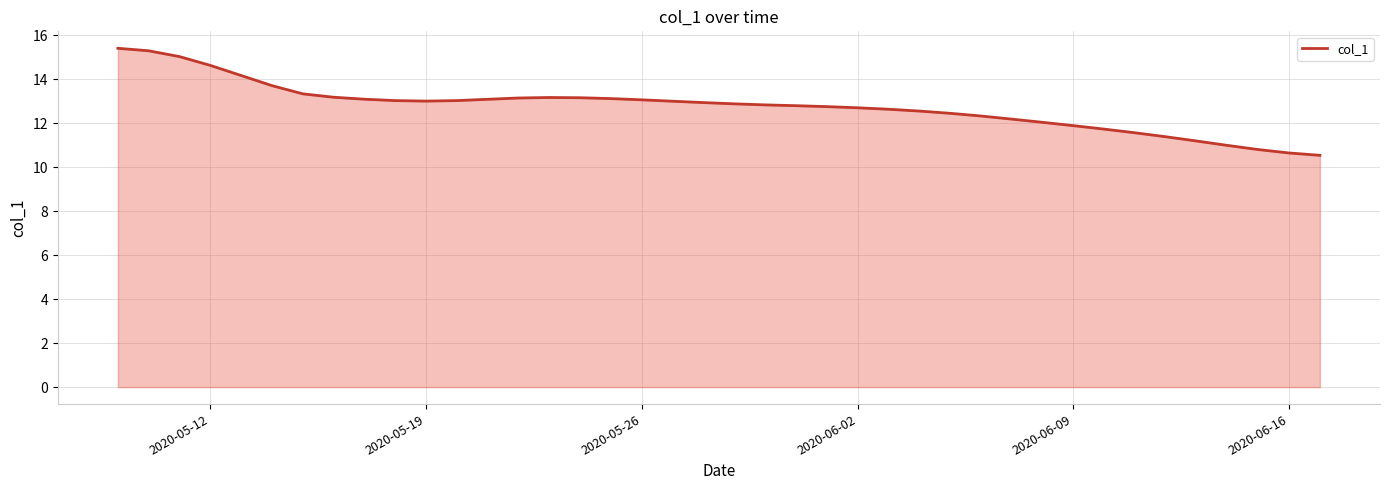

What is the difference between the maximum and minimum values?

4.9